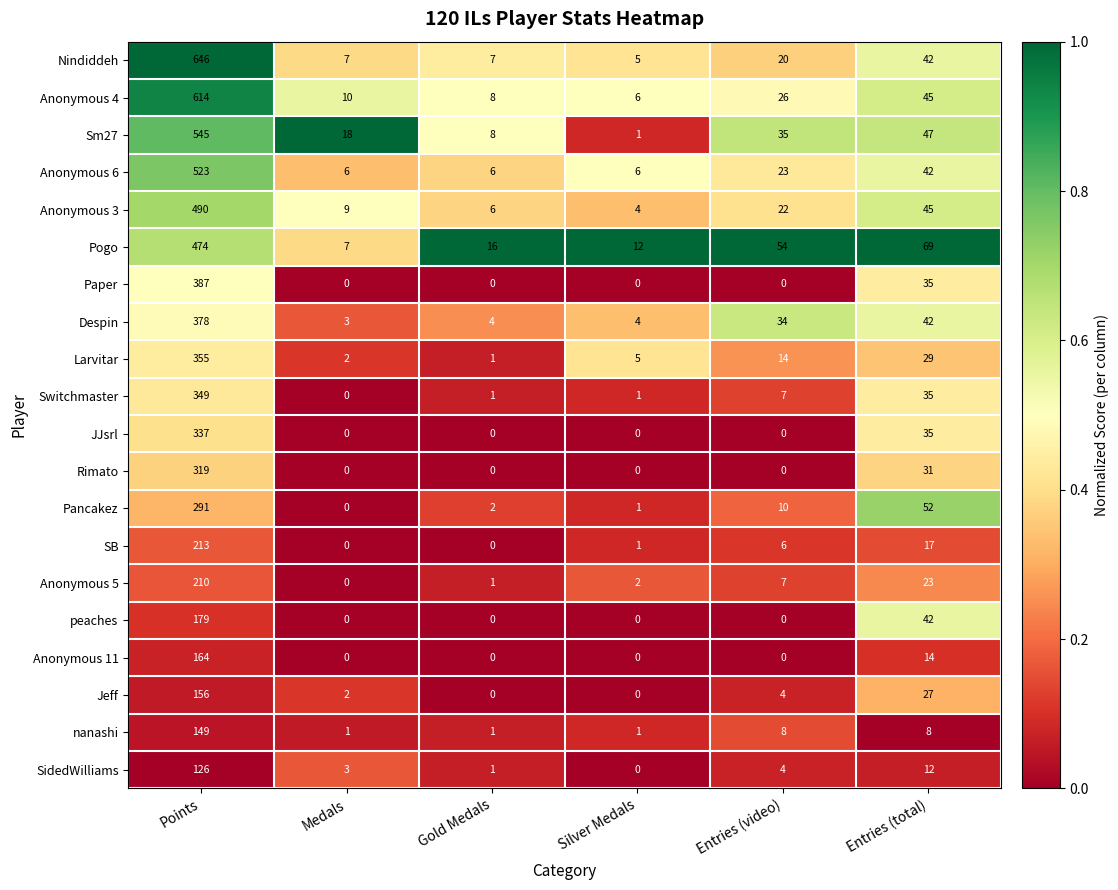

At which label does Despin first exceed 34?

Points